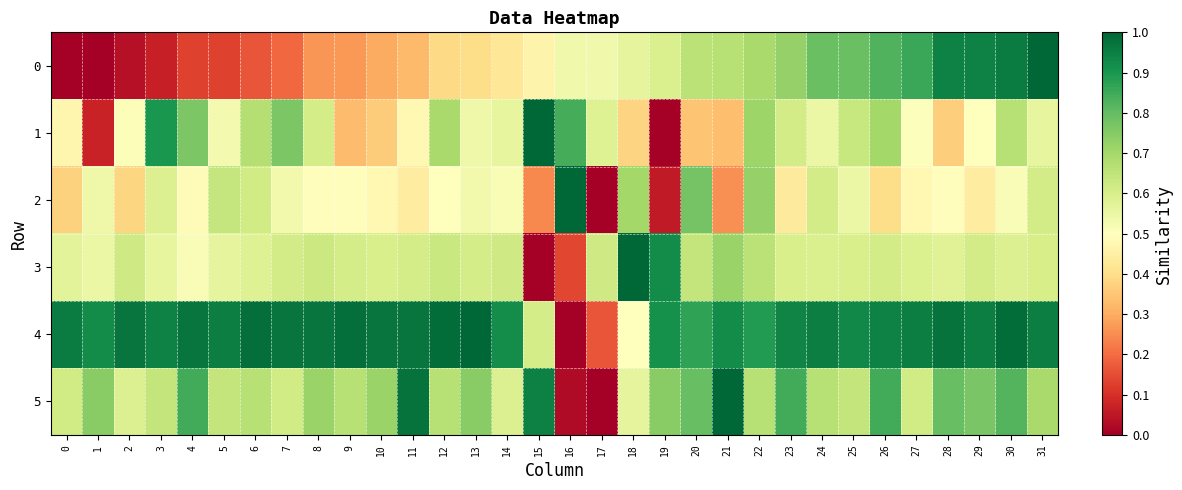

What is the greatest value displayed?

1.0